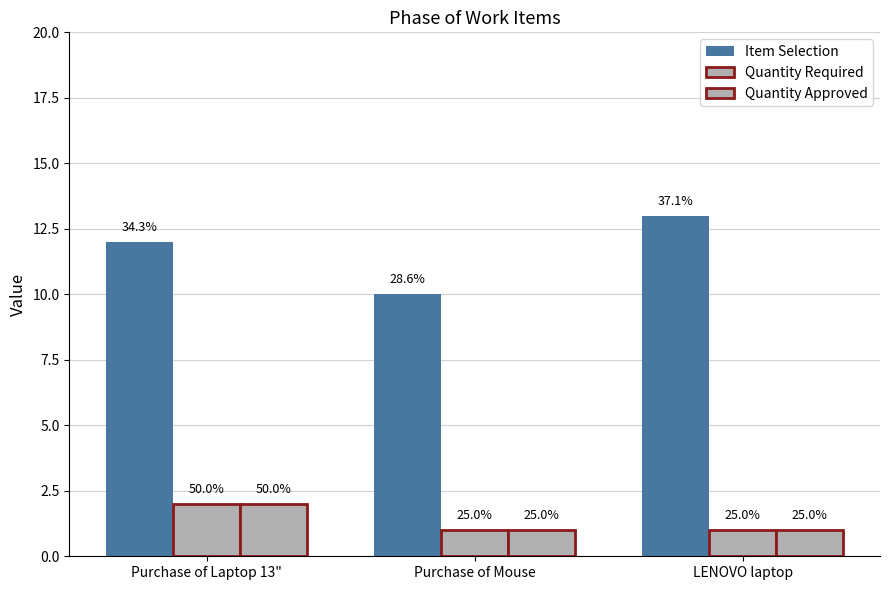

The value of Quantity Required at LENOVO laptop is 0. True or false?

False